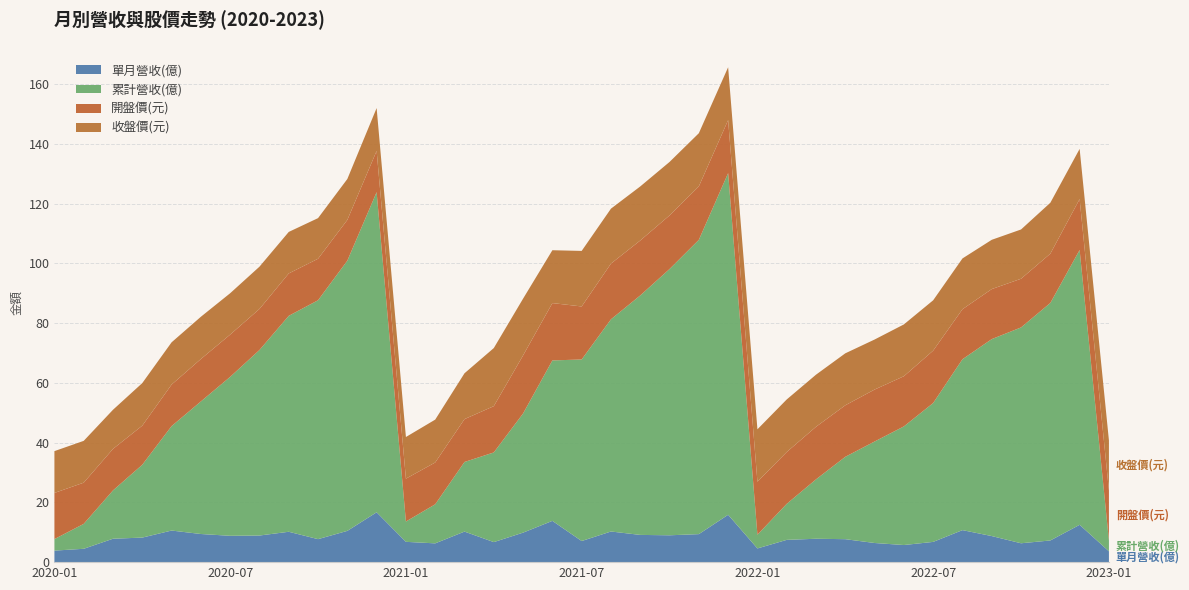

Reading left to right, what are all the values shown in this chart?

單月營收(億): 3.9	4.5	7.8	8.2	10.6	9.4	8.8	8.9	10.2	7.7	10.5	16.7	6.8	6.3	10.2	6.7	9.9	13.8	7.1	10.3	9.1	9.0	9.4	15.9	4.6	7.5	7.8	7.7	6.4	5.7	6.8	10.7	8.7	6.3	7.3	12.5	3.6
累計營收(億): 3.9	8.3	16.2	24.4	35.0	44.4	53.2	62.1	72.3	80.0	90.5	107.2	6.8	13.1	23.3	30.0	39.9	53.7	60.8	71.0	80.2	89.2	98.5	114.4	4.6	12.1	19.9	27.6	34.0	39.7	46.5	57.2	66.0	72.3	79.5	92.0	3.6
開盤價(元): 15.4	13.8	13.9	13.1	13.9	14.2	14.2	13.8	14.2	13.9	13.7	13.8	14.3	14.0	14.3	15.5	19.4	19.2	17.8	18.6	18.4	17.9	17.9	17.8	17.8	17.4	17.6	17.2	17.4	16.8	17.6	16.8	16.8	16.3	16.5	17.1	16.7
收盤價(元): 14.0	14.0	13.1	14.2	14.2	14.2	13.8	14.2	13.9	13.6	13.7	14.3	13.9	14.3	15.3	19.4	19.0	17.7	18.6	18.4	18.1	17.9	17.8	17.7	17.6	17.6	17.4	17.4	16.8	17.4	16.9	17.0	16.5	16.5	17.1	16.8	16.8